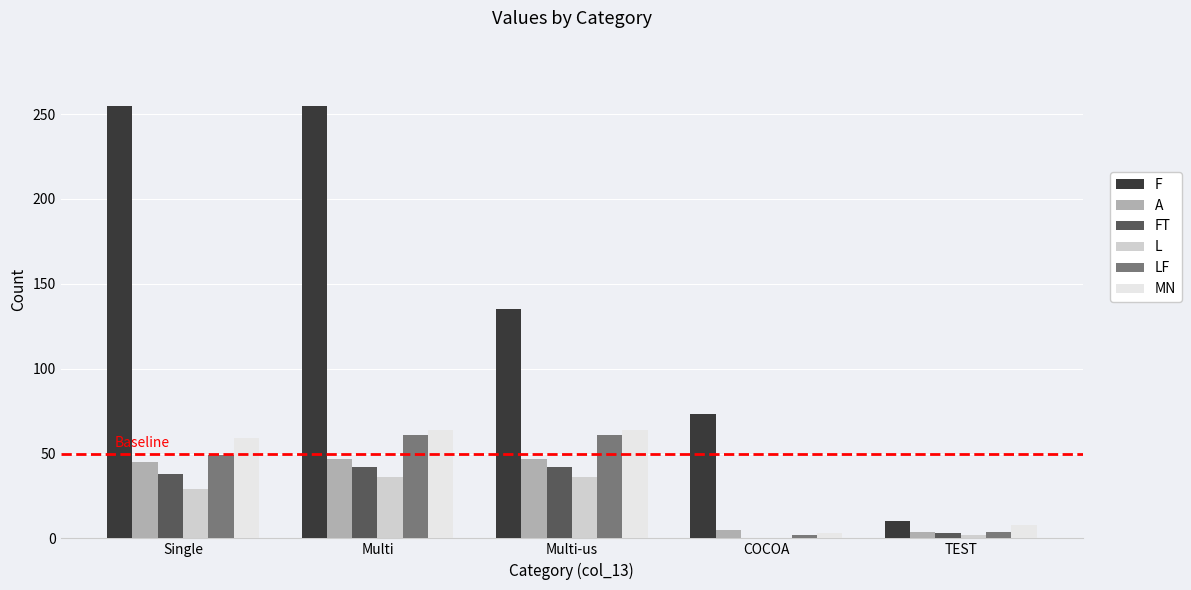

What is the maximum value for MN?

64